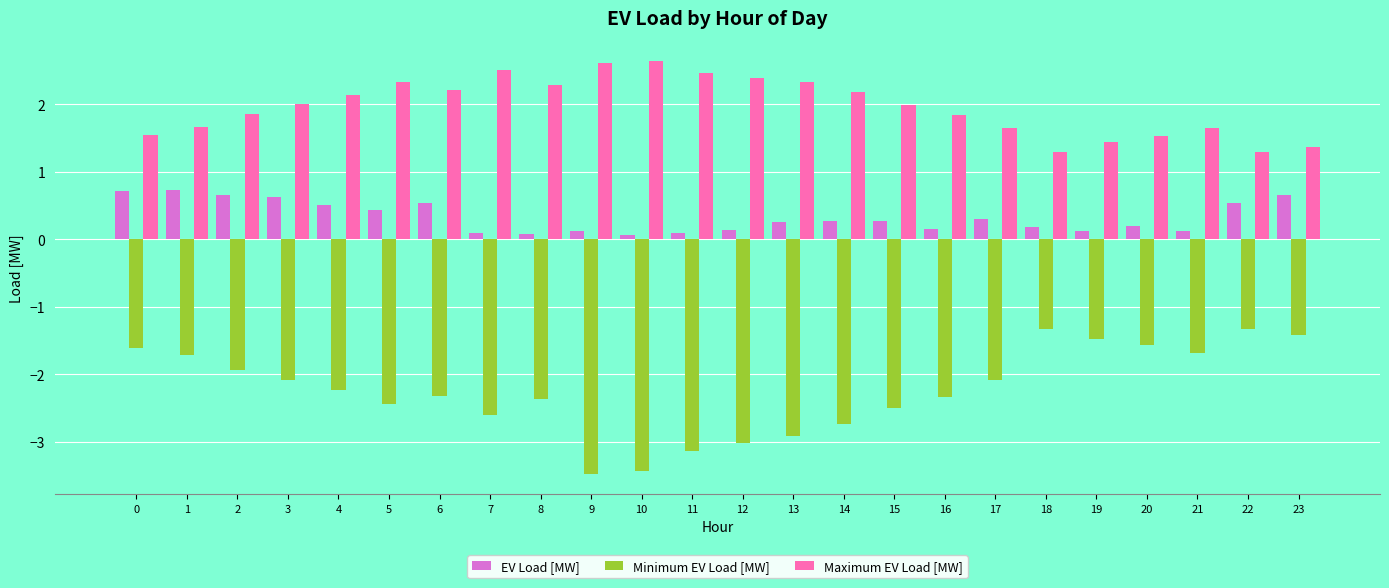

How many groups of bars are there?

24